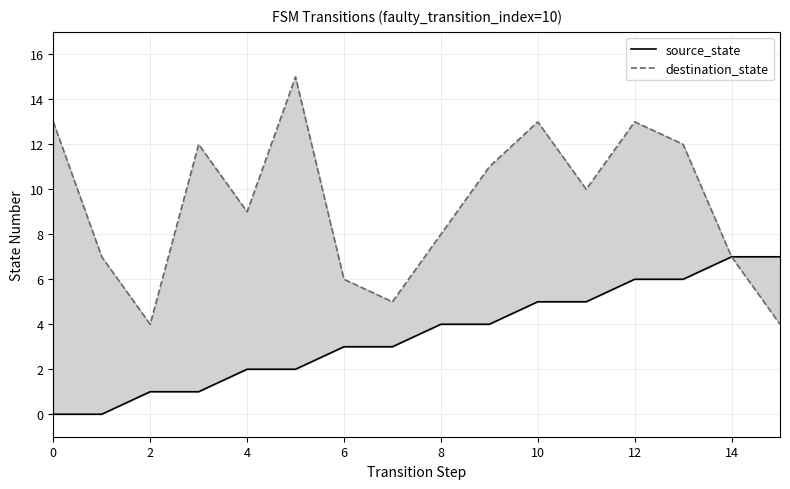

True or false: destination_state and source_state cross at least once.

False